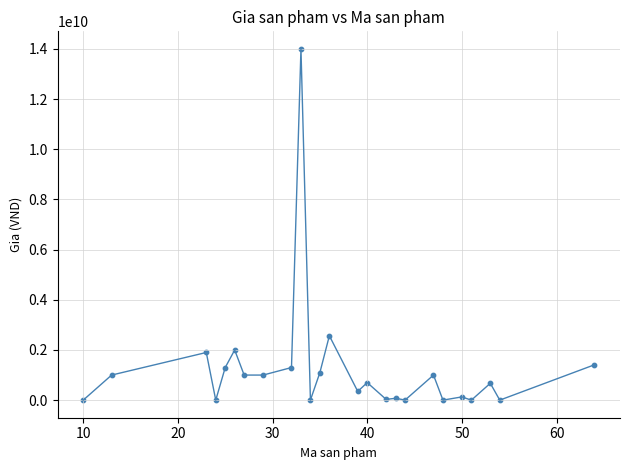

What is the maximum value shown in the chart?

14000000000